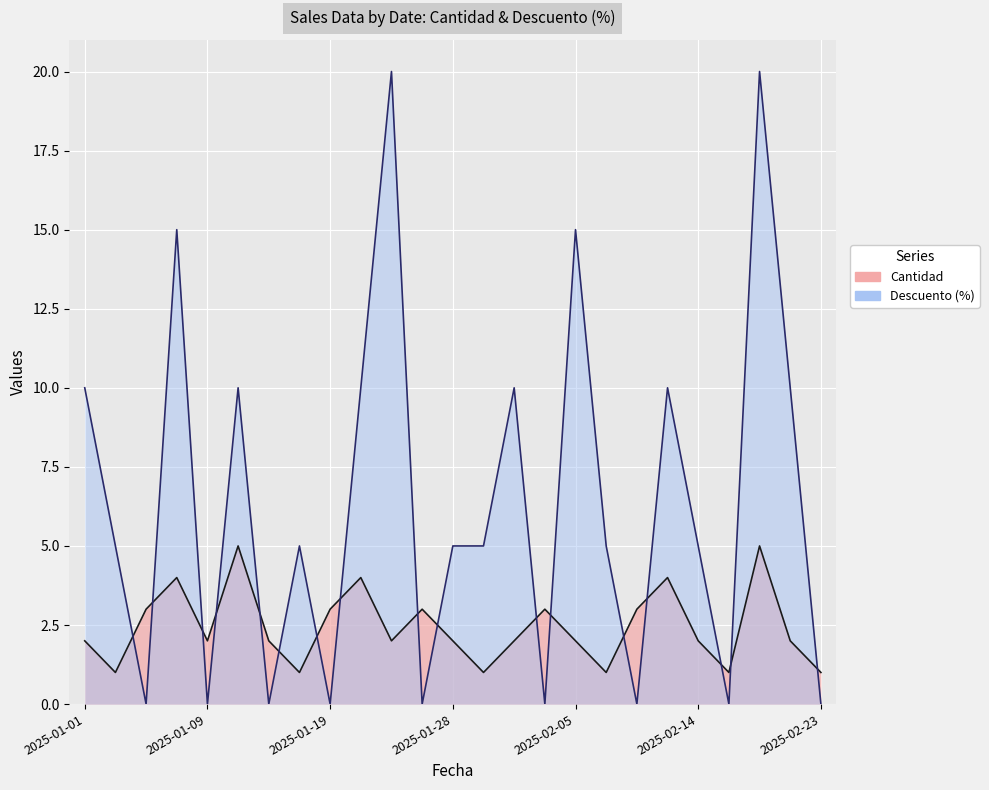

Which category has the highest value across all series?

2025-01-22